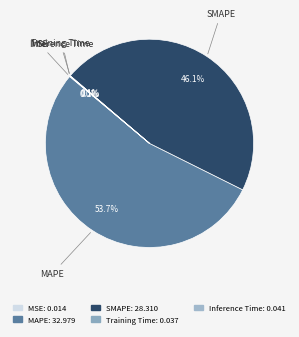

How much of the chart is everything except MAPE?

46.3%